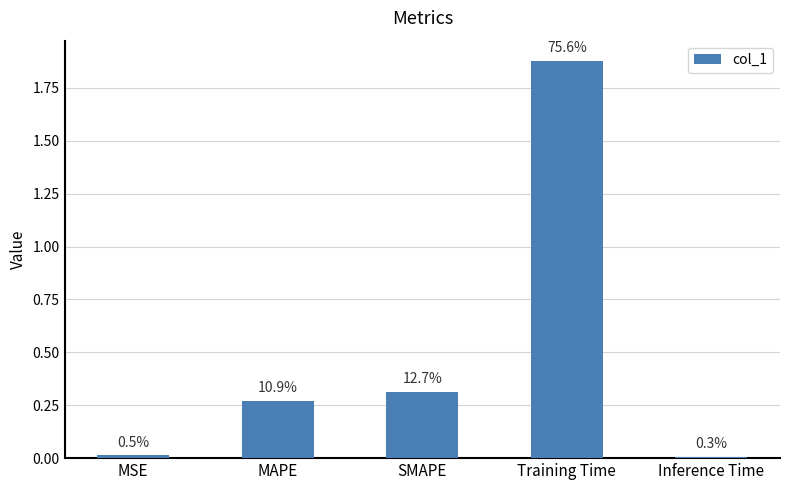

How many bars are there in total?

5